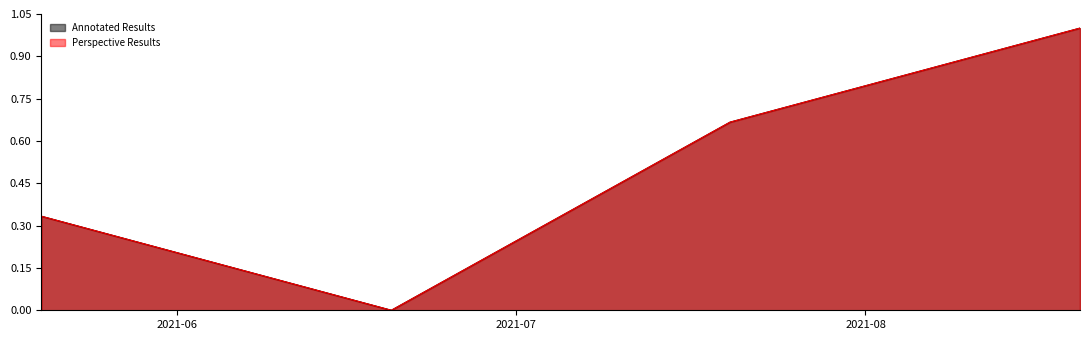

Reading left to right, what are all the values shown in this chart?

Annotated Results: 0.3	0.0	0.7	1.0
Perspective Results: 0.3	0.0	0.7	1.0